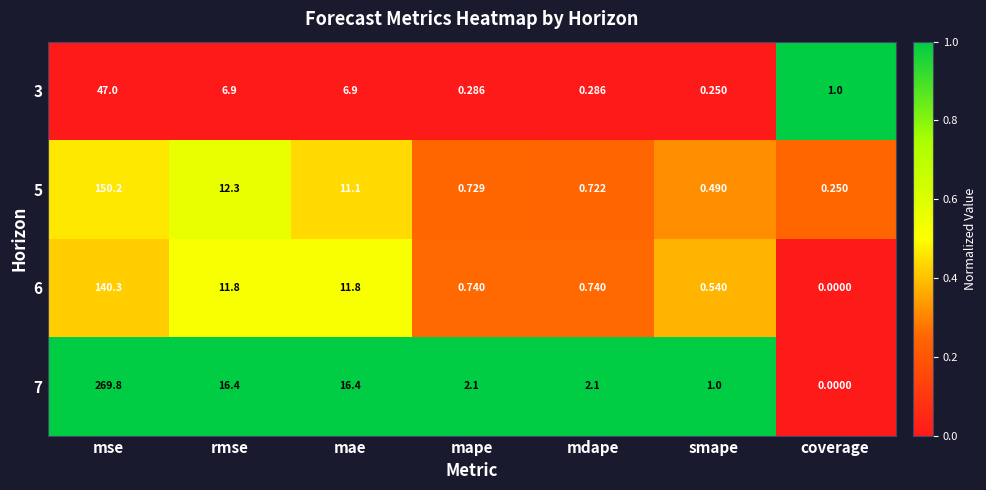

What is the total value across all series at mae?

46.2